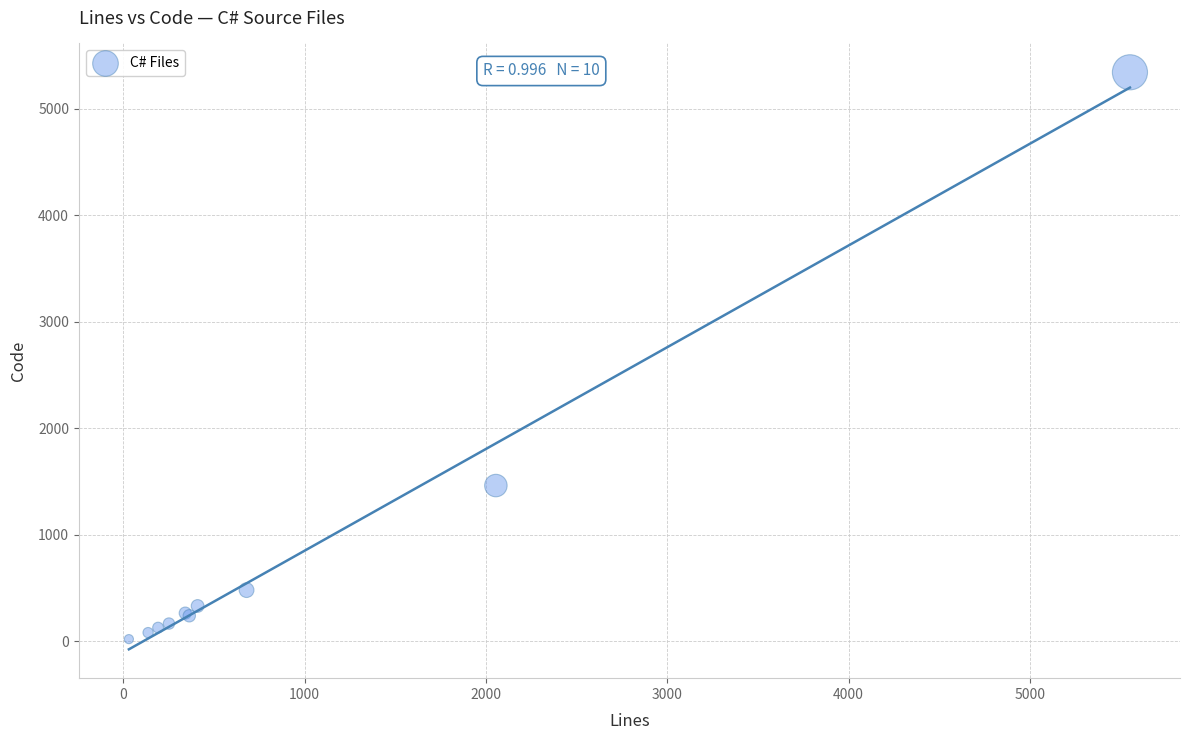

What Y value in the scatter plot is closest to 2681?

1463